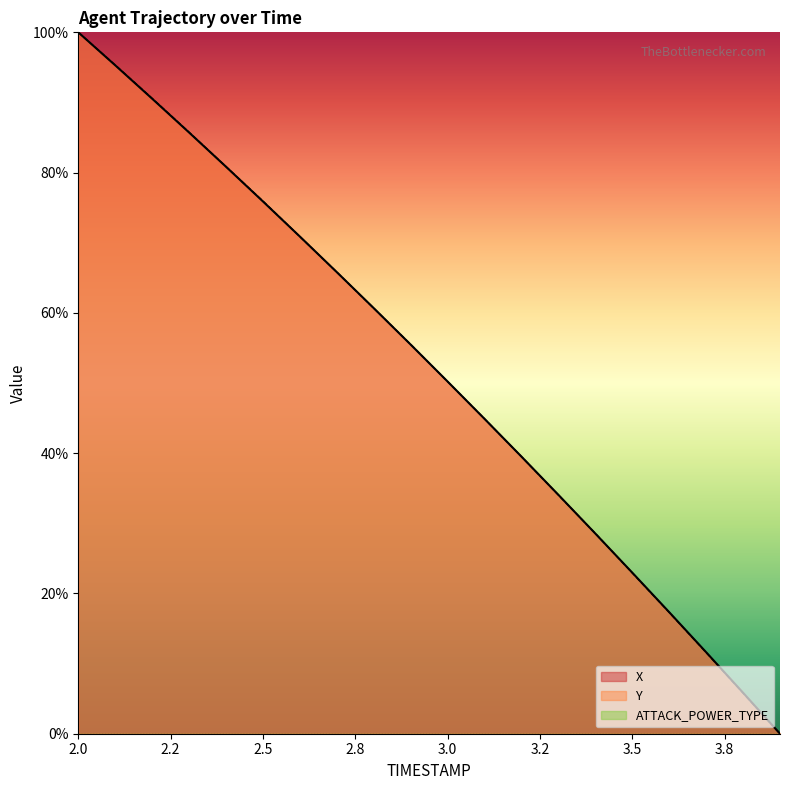

What is the greatest value displayed?

100.0